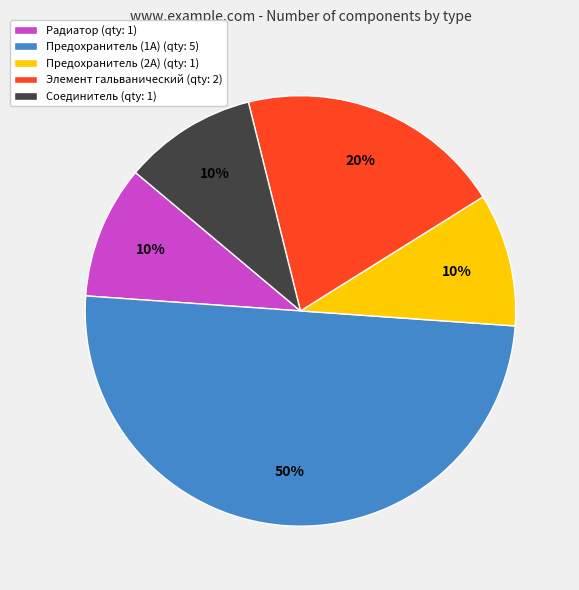

Approximately how many times larger is the value at Элемент гальванический compared to Соединитель?

2.0